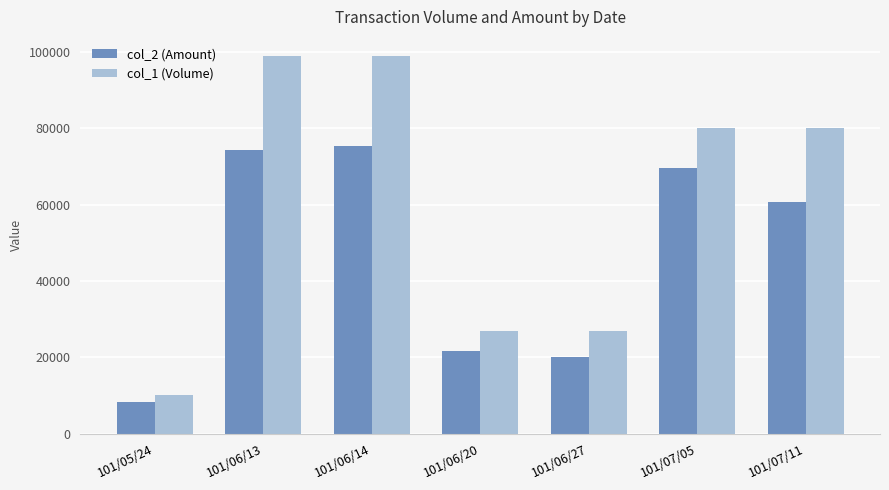

Reading left to right, what are all the values shown in this chart?

col_2 (Amount): 8200	74250	75240	21600	19980	69600	60800
col_1 (Volume): 10000	99000	99000	27000	27000	80000	80000